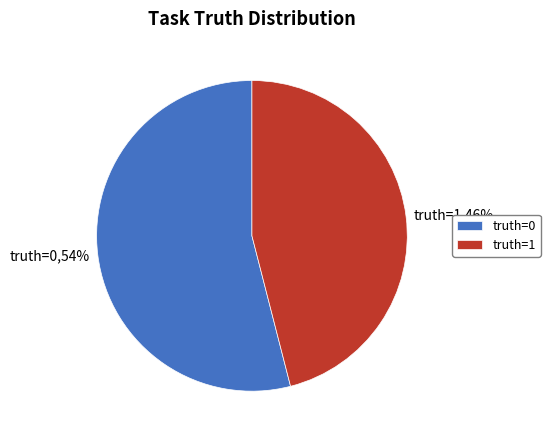

To the nearest percent, what portion does truth=0 represent?

54%